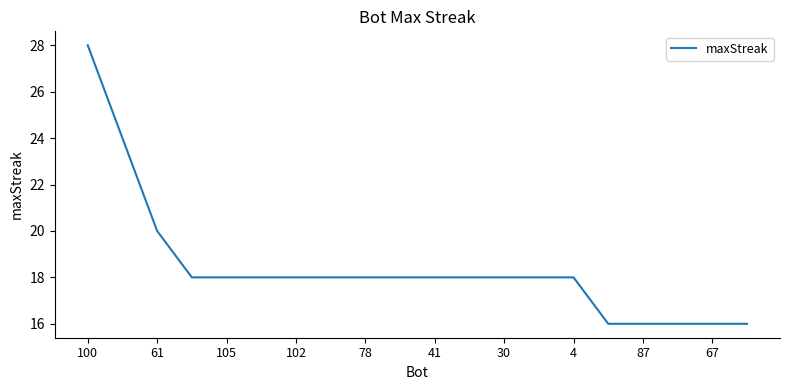

What is the difference between the maximum and minimum values?

12